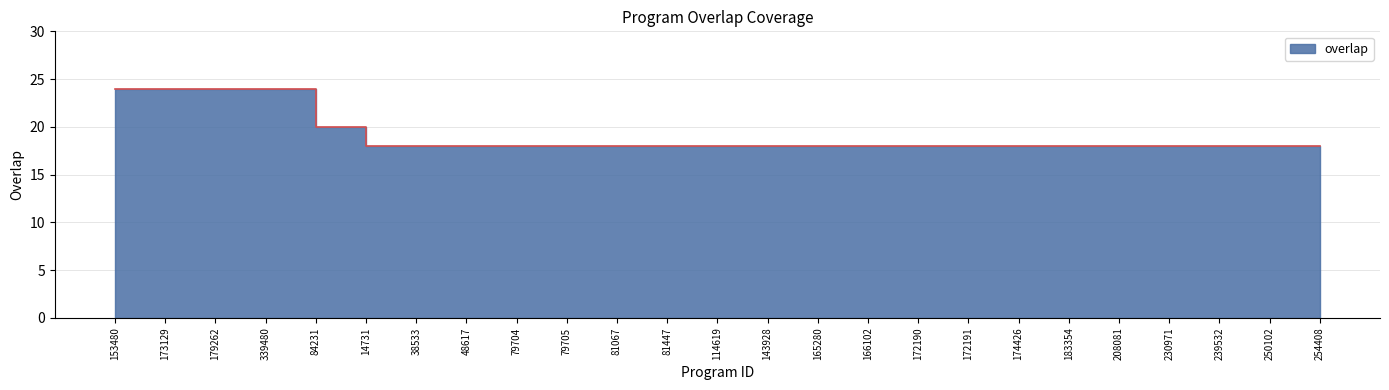

Which category has the lowest value across all series?

14731